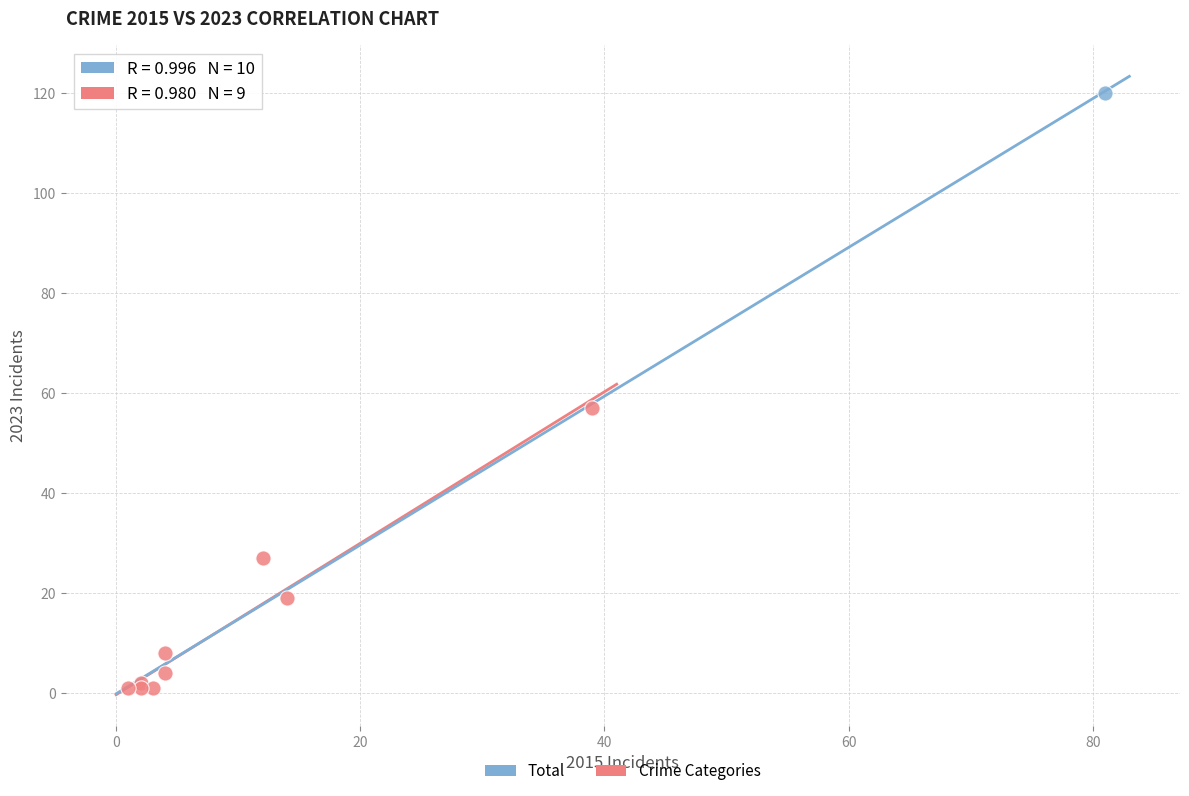

What are all the series names shown in the legend?

Total, Crime Categories